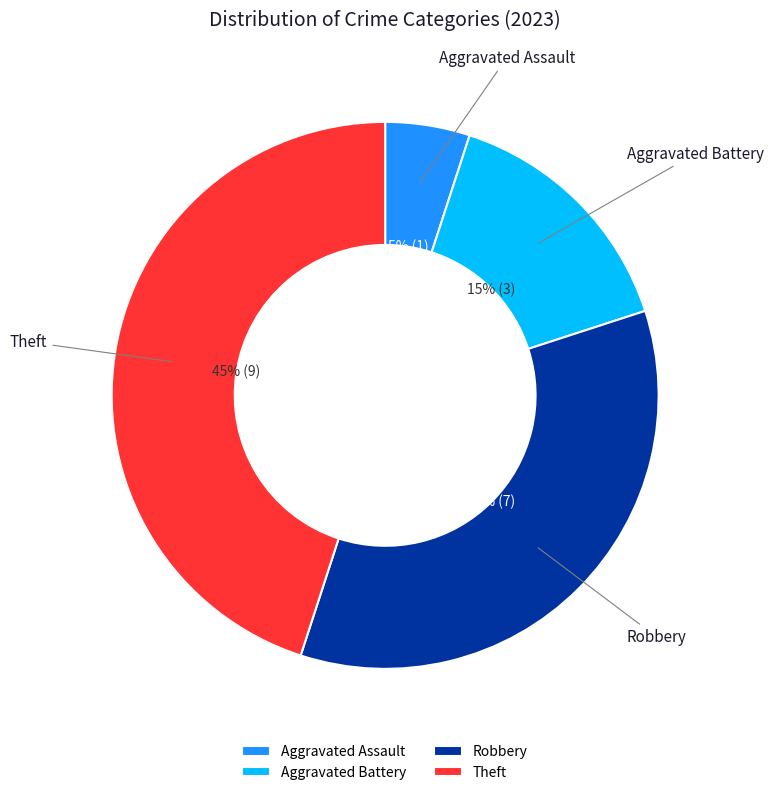

To the nearest percent, what is the difference between the Aggravated Battery and Aggravated Assault slice percentages?

10%